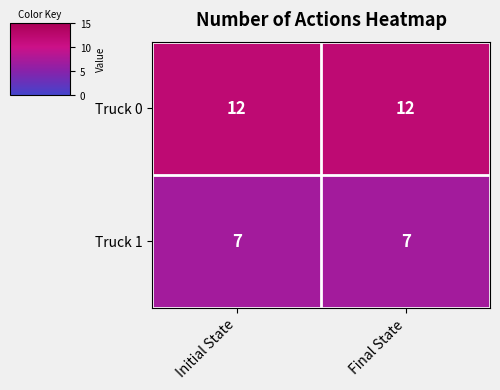

List the series in order of their peak value, lowest first.

Truck 1, Truck 0